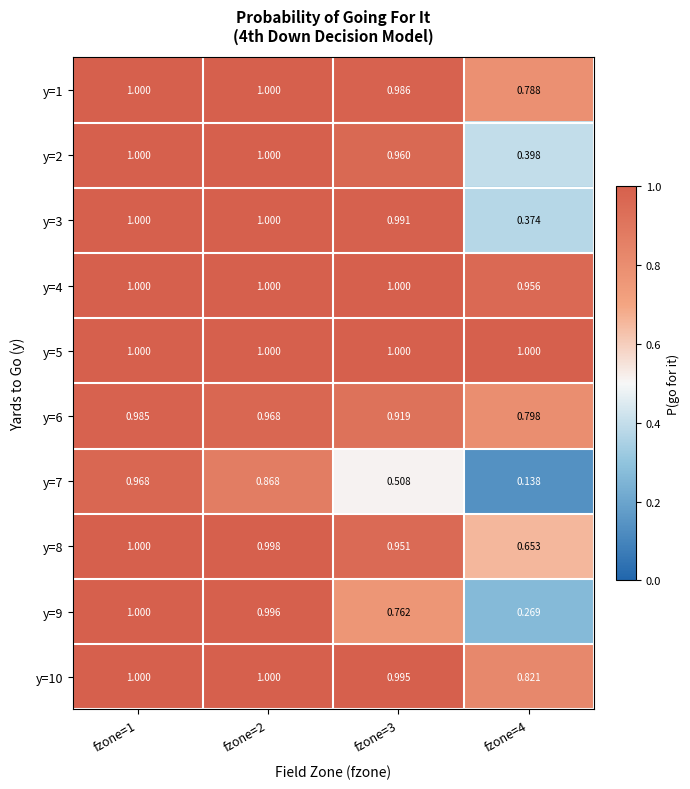

Is the value of y=5 at fzone=1 greater than the value of y=6 at fzone=4?

Yes